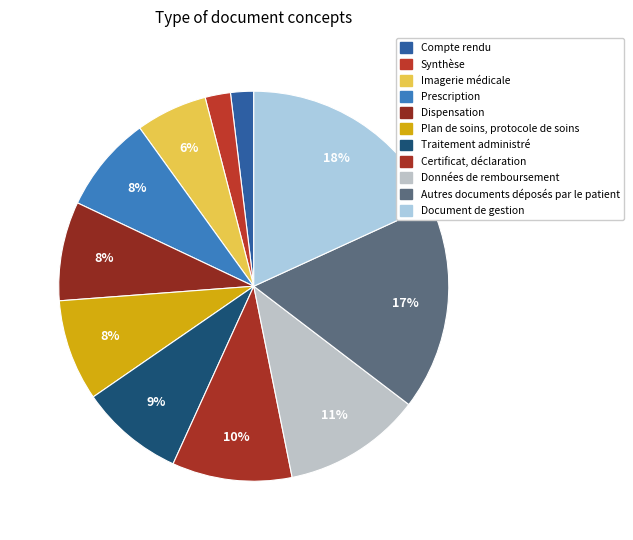

Count the number of slices in the pie.

11